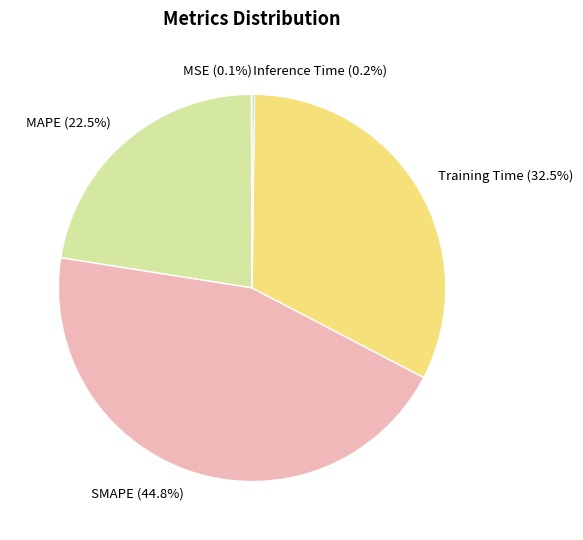

Is there a majority slice in this chart?

No